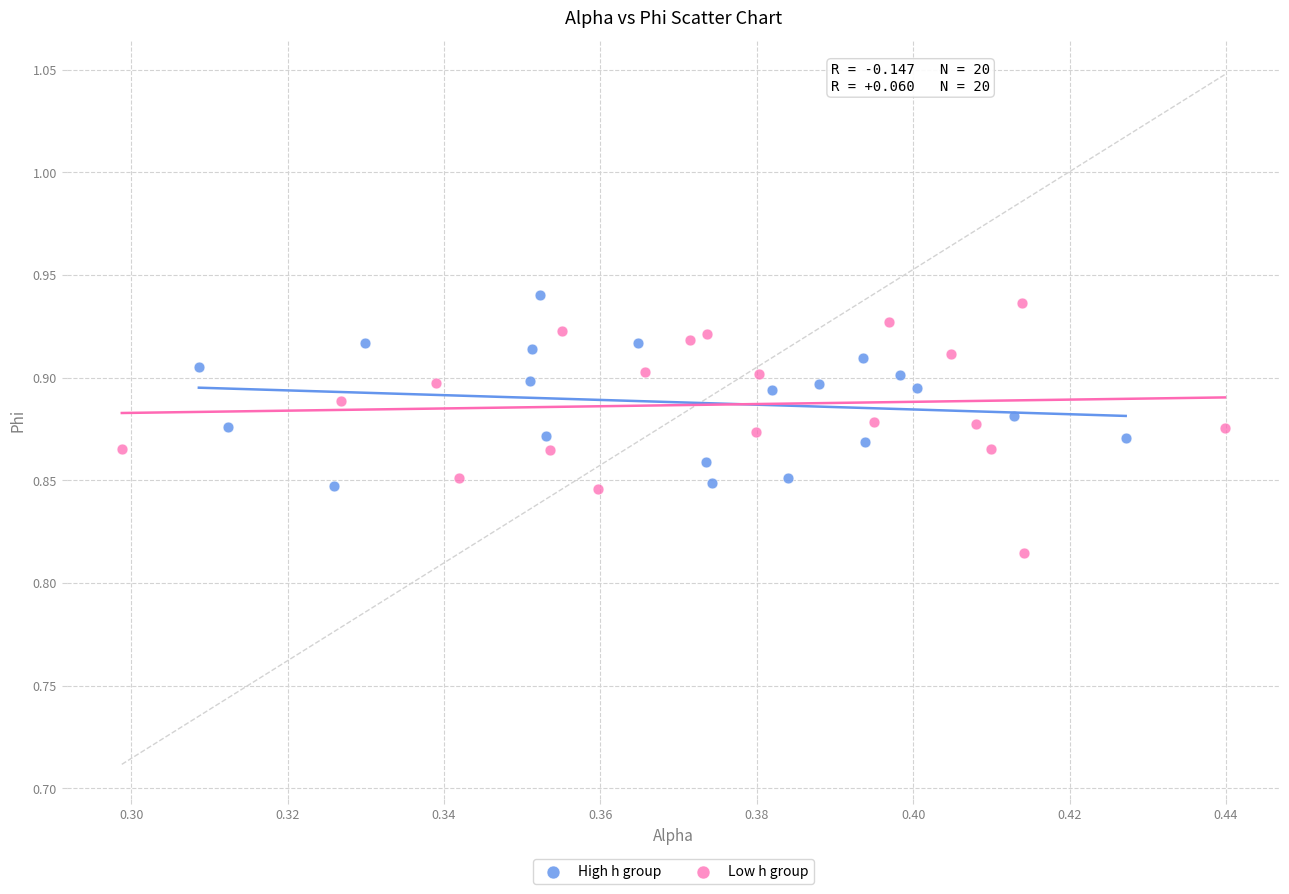

Which series reaches the minimum Y coordinate?

Low h group